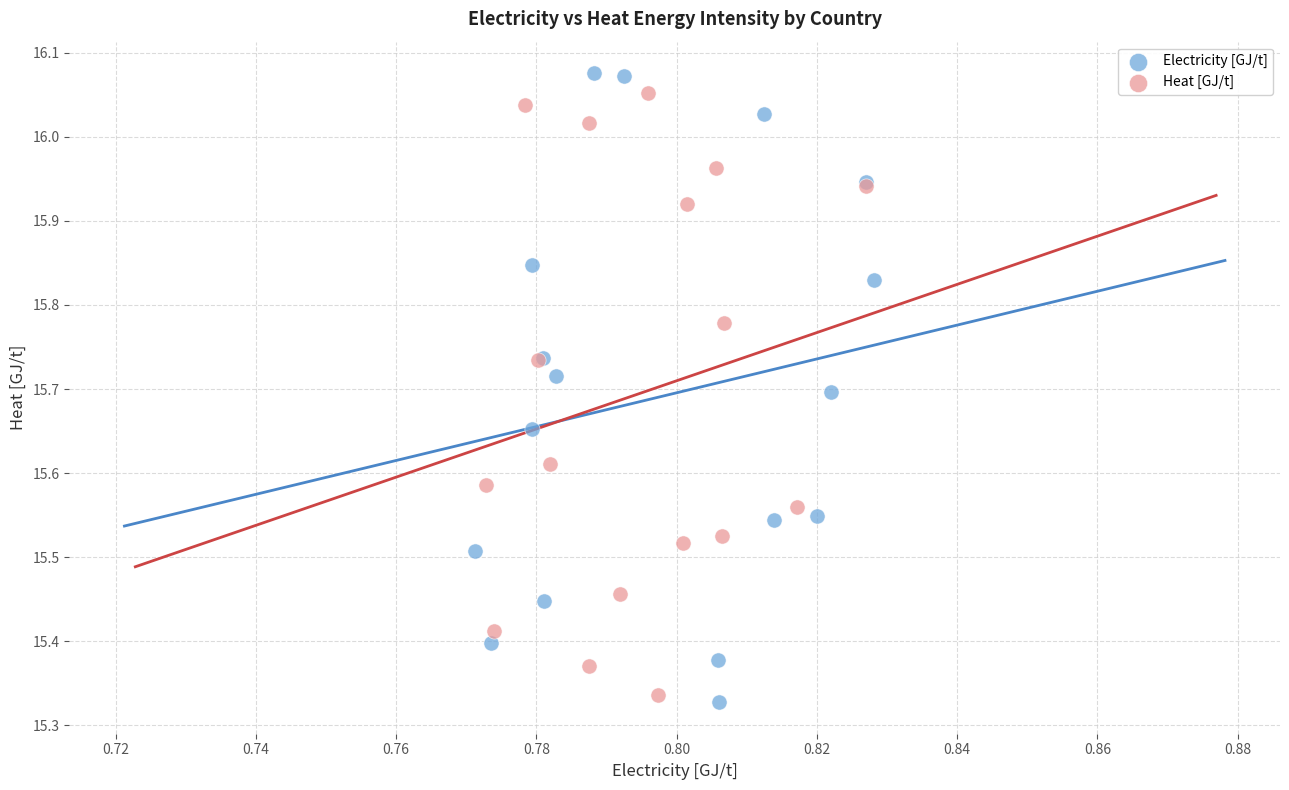

What are all the series names shown in the legend?

Electricity [GJ/t], Heat [GJ/t]